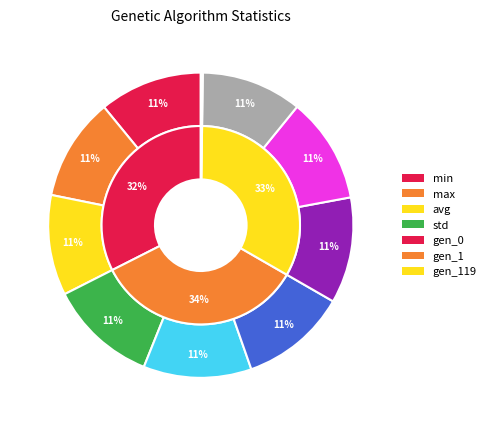

How many slices are in this pie chart?

3